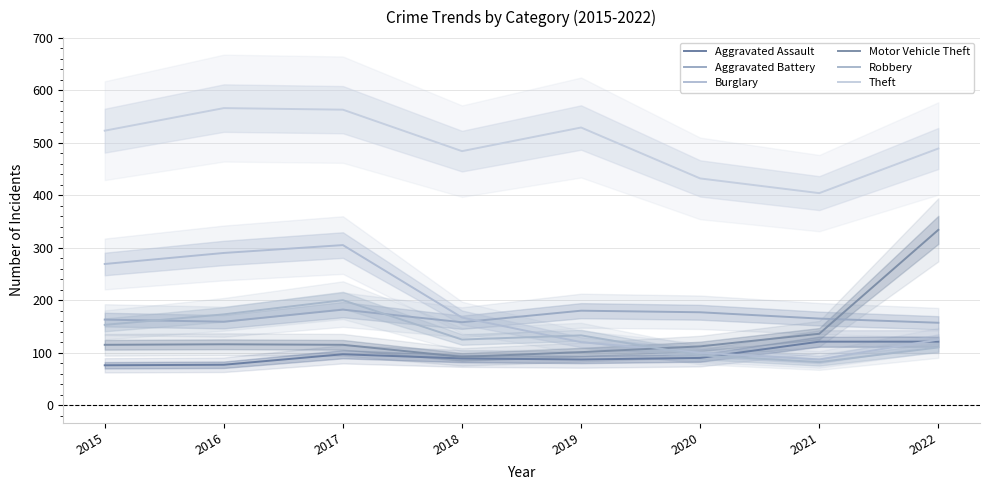

Reading right to left, what are all the values shown in this chart?

Aggravated Assault: 121	121	90	87	89	97	77	76
Aggravated Battery: 157	165	177	180	158	182	159	163
Burglary: 125	87	100	120	167	305	290	269
Motor Vehicle Theft: 334	136	112	101	92	115	116	115
Robbery: 110	82	95	133	125	200	173	153
Theft: 489	404	432	529	484	563	566	523